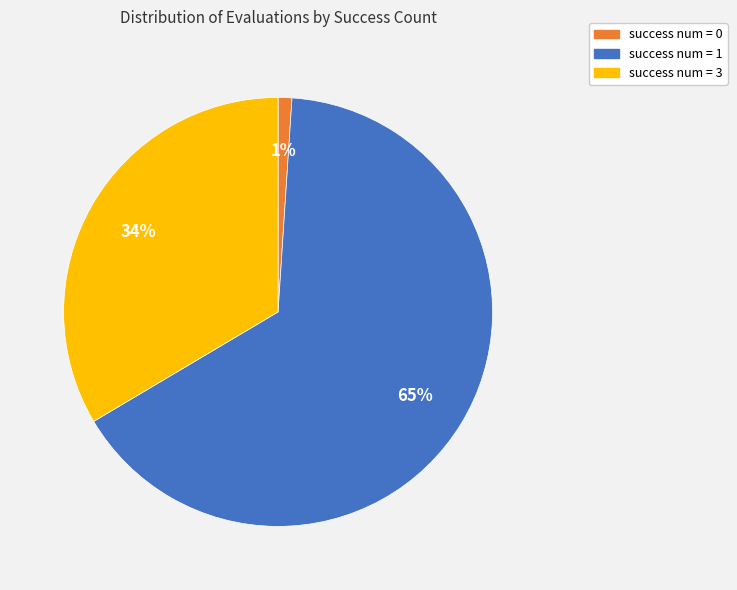

Is there a majority slice in this chart?

Yes